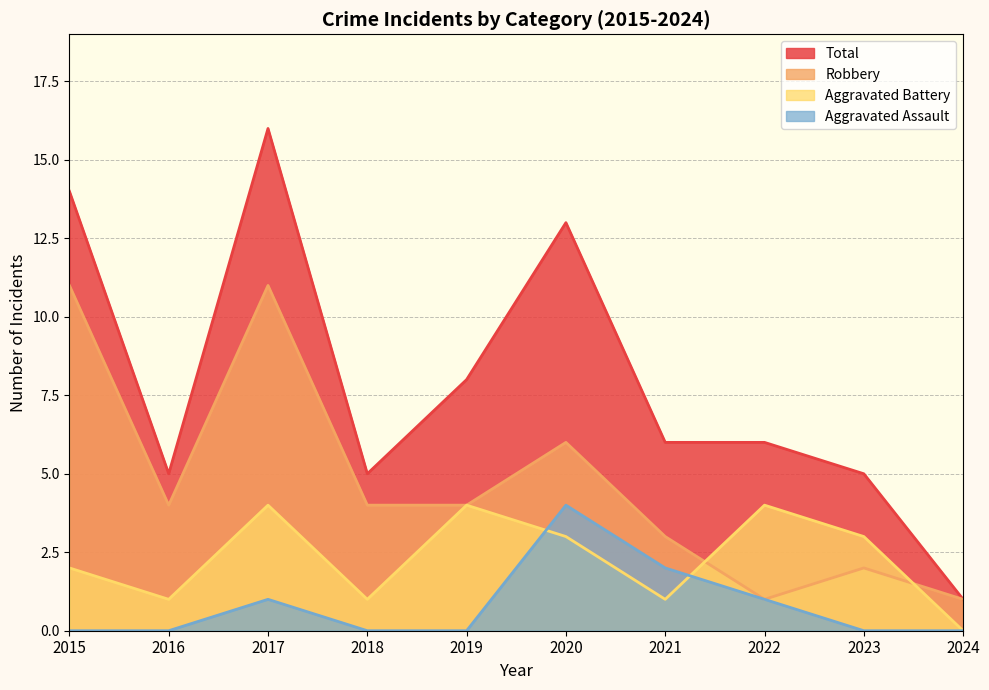

Where is the first local maximum for Aggravated Assault?

2017